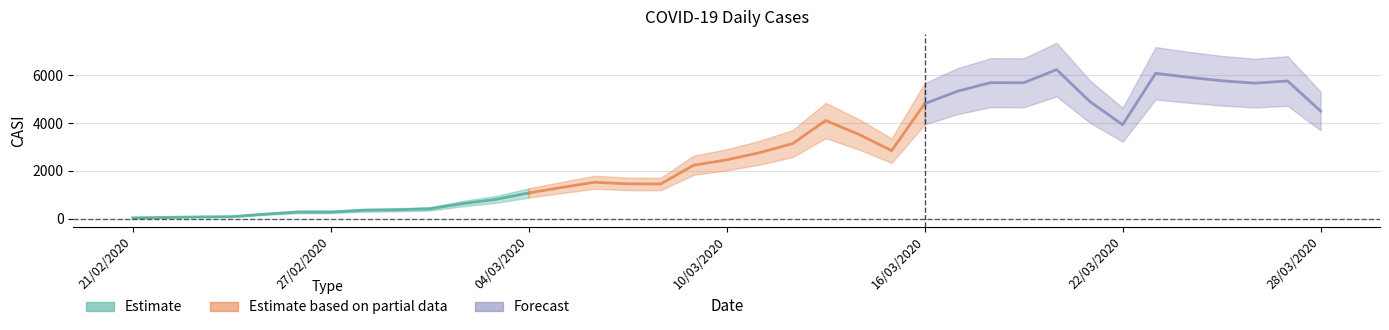

At which label is the value closest to 3136?

12/03/2020